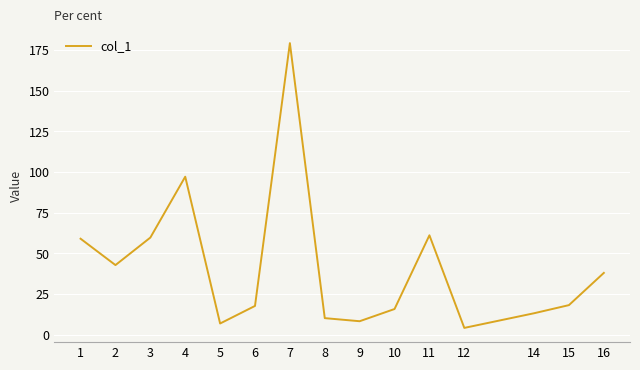

What is the difference between the second highest and minimum values?

92.9